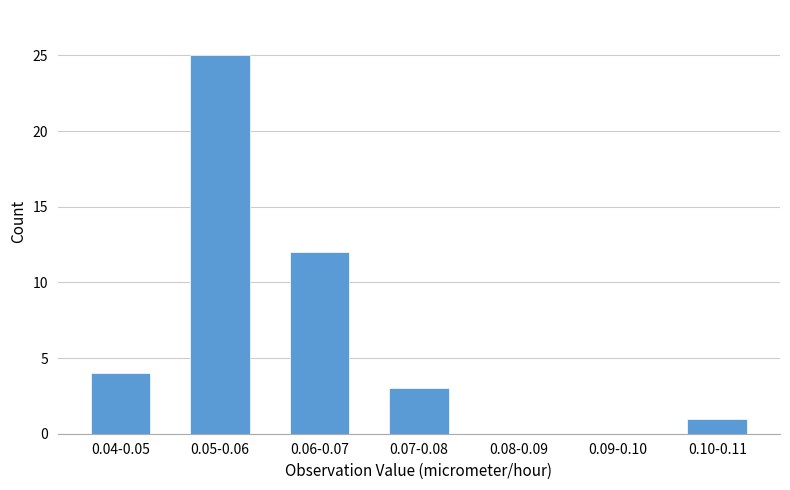

Reading left to right, what are all the values shown in this chart?

0.04-0.05=4	0.05-0.06=25	0.06-0.07=12	0.07-0.08=3	0.08-0.09=0	0.09-0.10=0	0.10-0.11=1